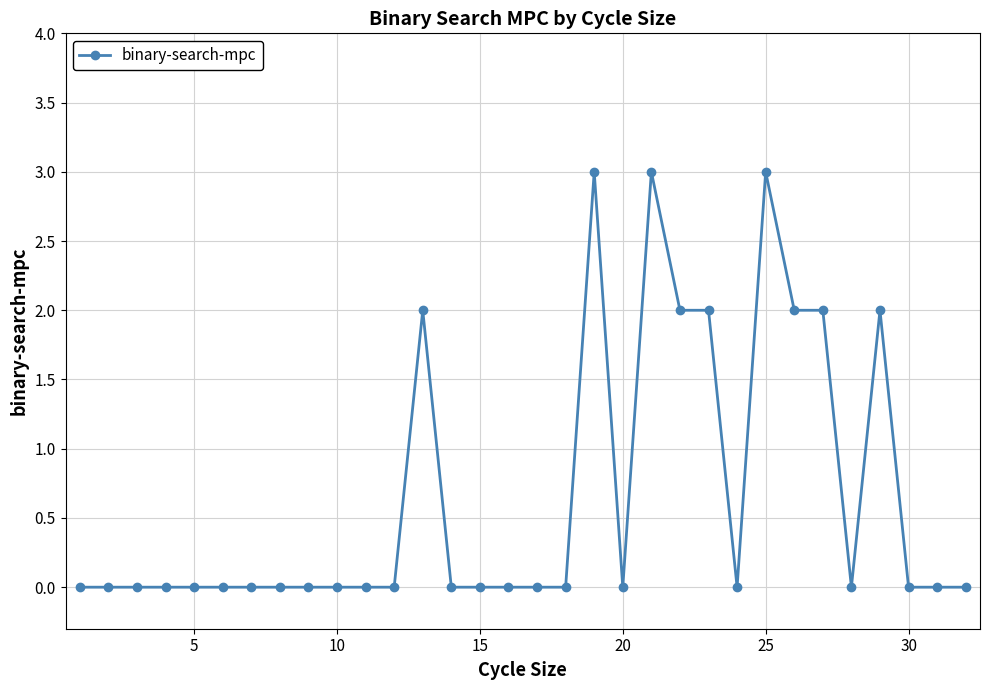

Reading right to left, list all the values displayed in this chart.

0	0	0	2	0	2	2	3	0	2	2	3	0	3	0	0	0	0	0	2	0	0	0	0	0	0	0	0	0	0	0	0